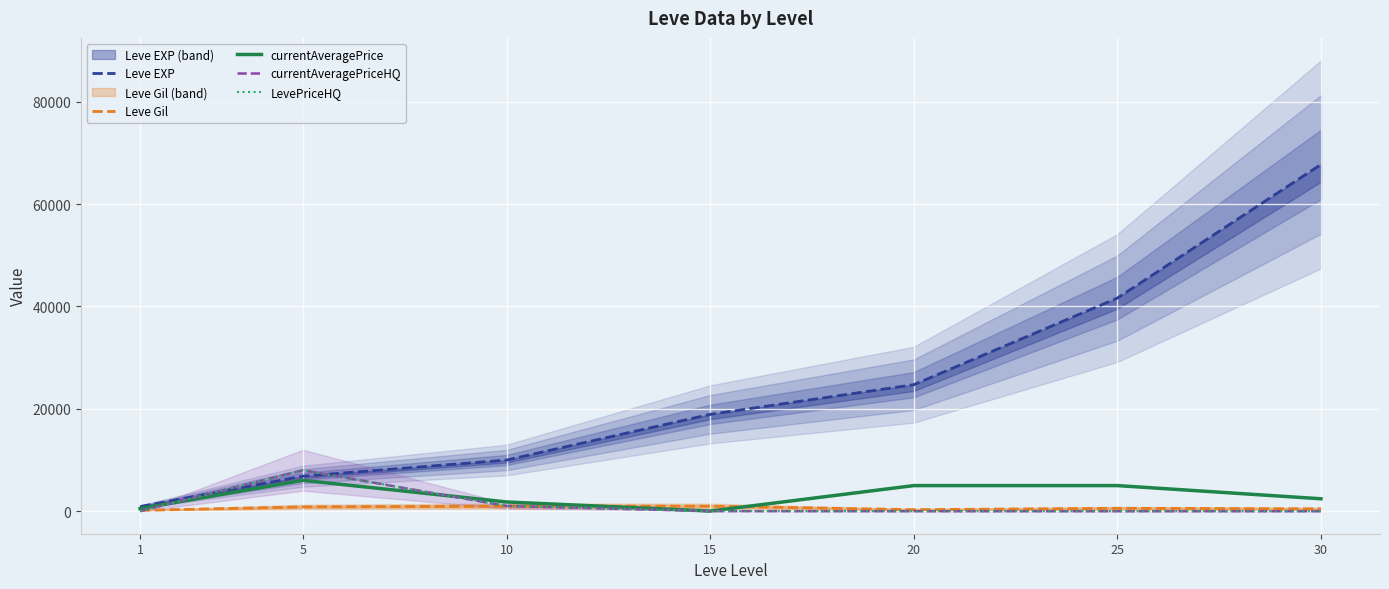

List the series in order of their peak value, lowest first.

Leve Gil, currentAveragePrice, currentAveragePriceHQ, LevePriceHQ, Leve EXP